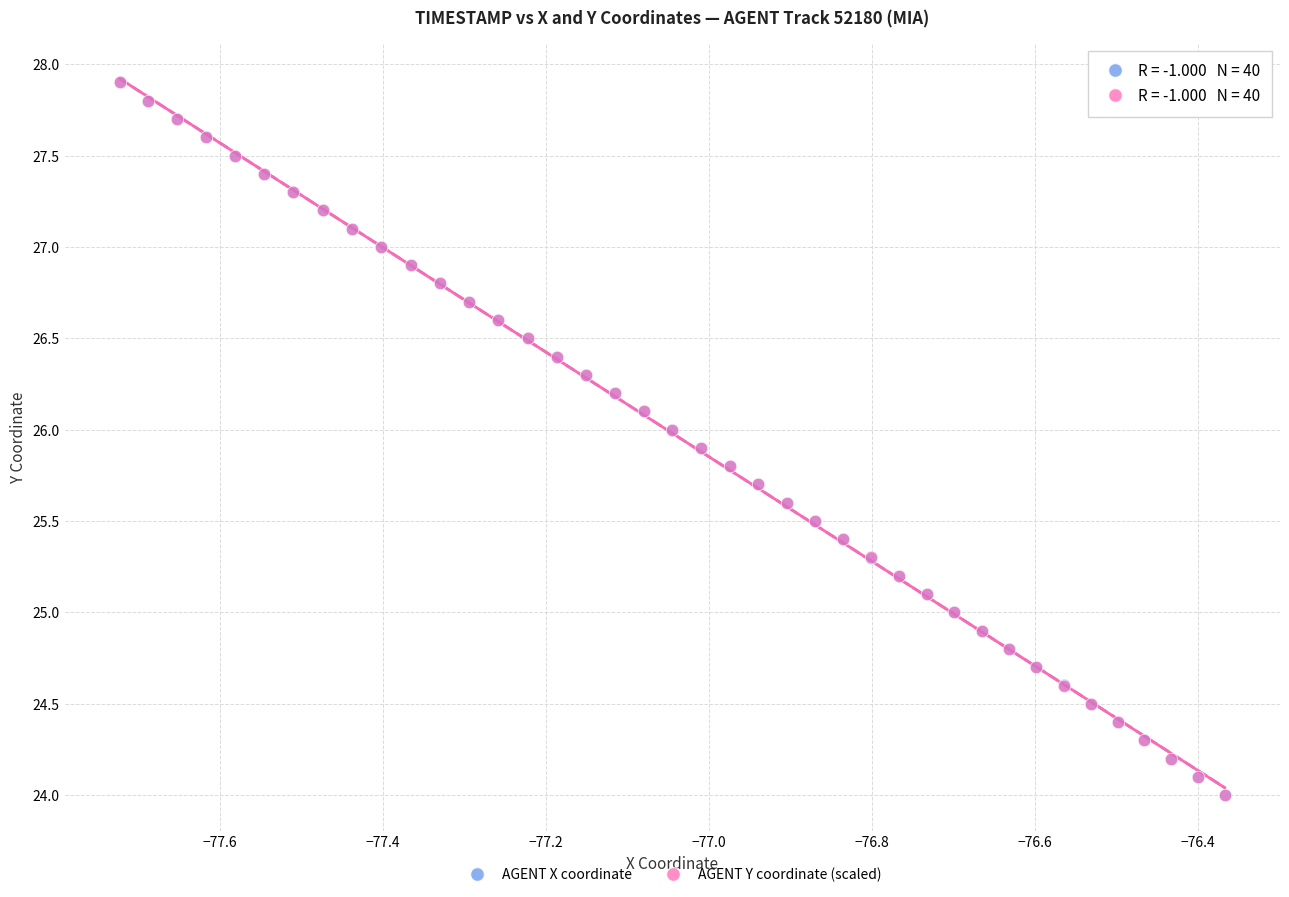

What are all the series names shown in the legend?

AGENT X coordinate, AGENT Y coordinate (scaled)